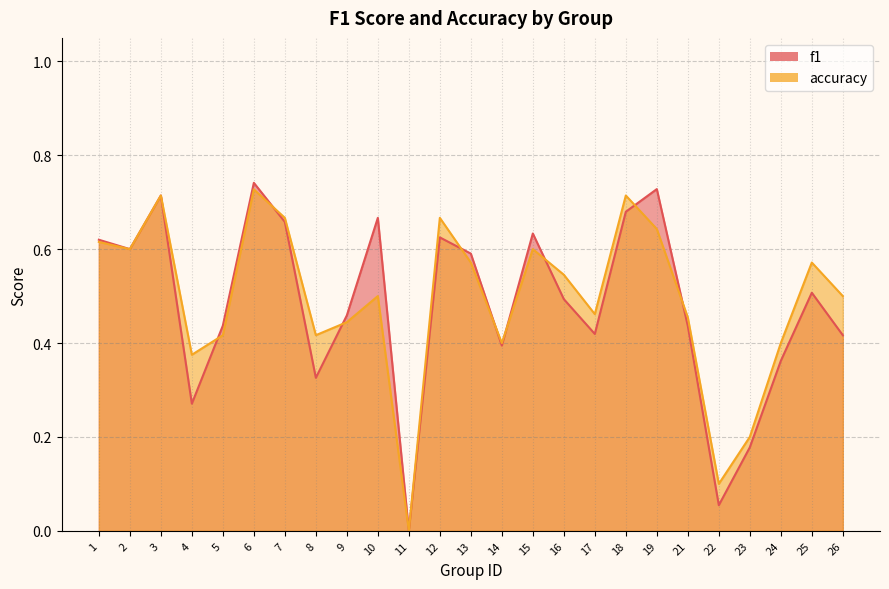

What is the sum of the accuracy values at 1 and 15?

1.2